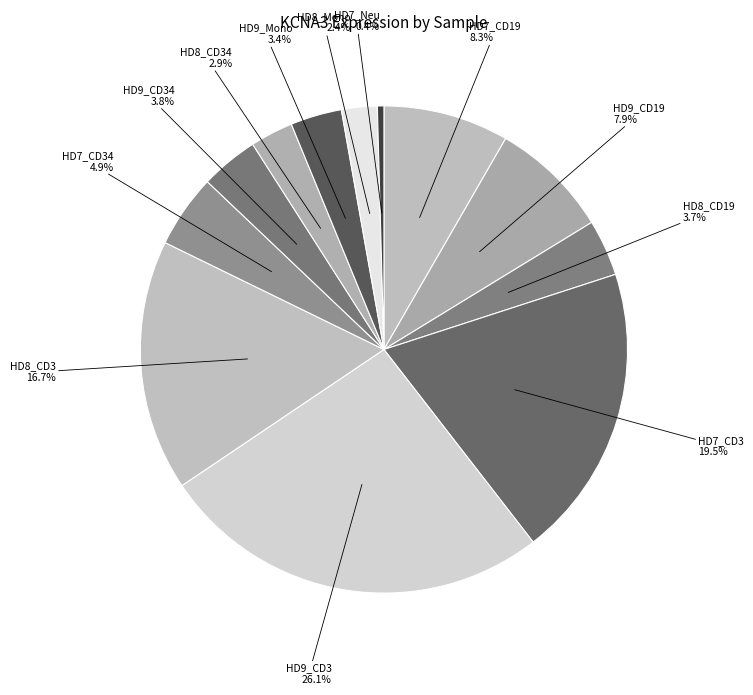

Which category has the biggest portion of the pie?

HD9_CD3